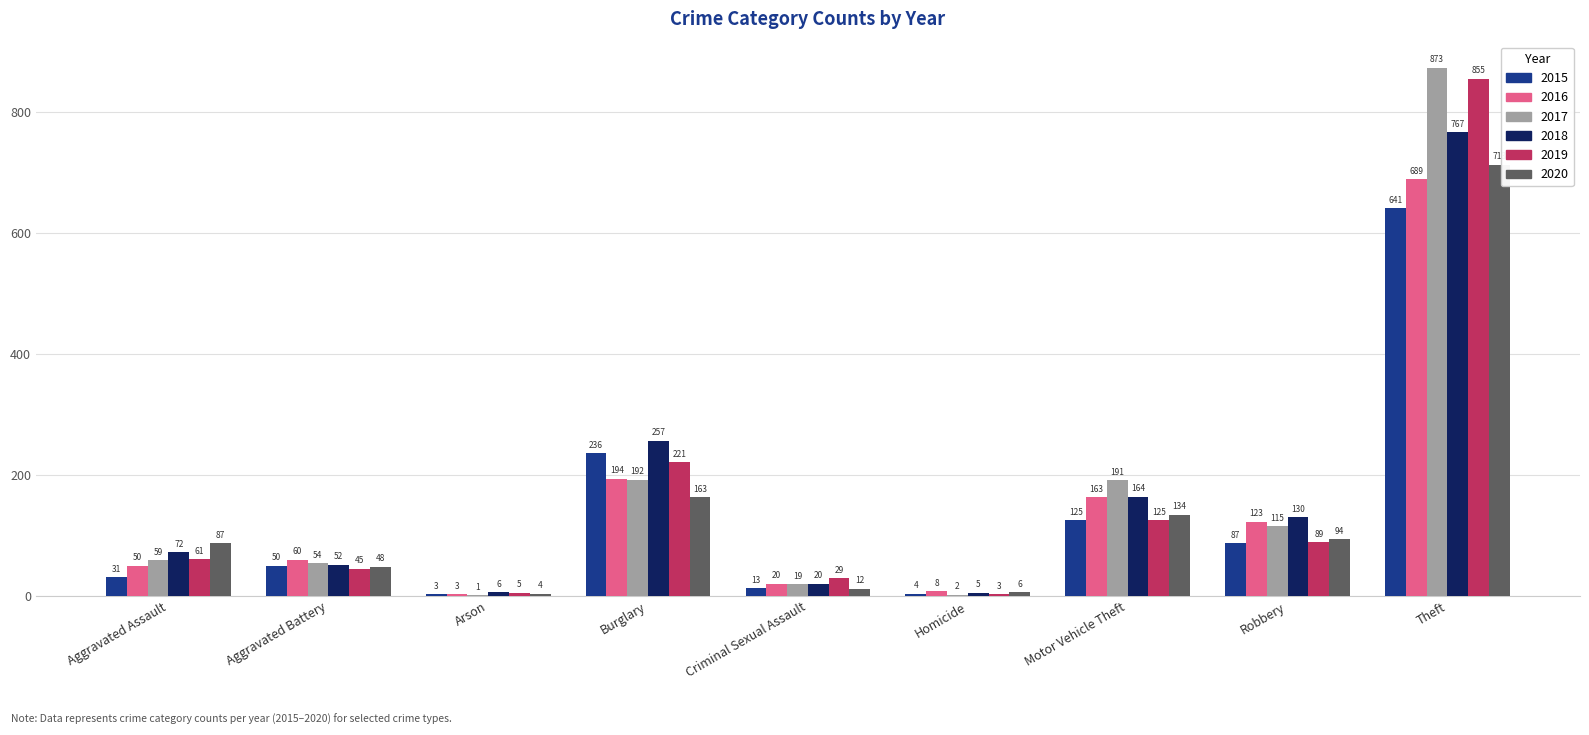

Reading right to left, what are all the values shown in this chart?

2015: 641	87	125	4	13	236	3	50	31
2016: 689	123	163	8	20	194	3	60	50
2017: 873	115	191	2	19	192	1	54	59
2018: 767	130	164	5	20	257	6	52	72
2019: 855	89	125	3	29	221	5	45	61
2020: 713	94	134	6	12	163	4	48	87